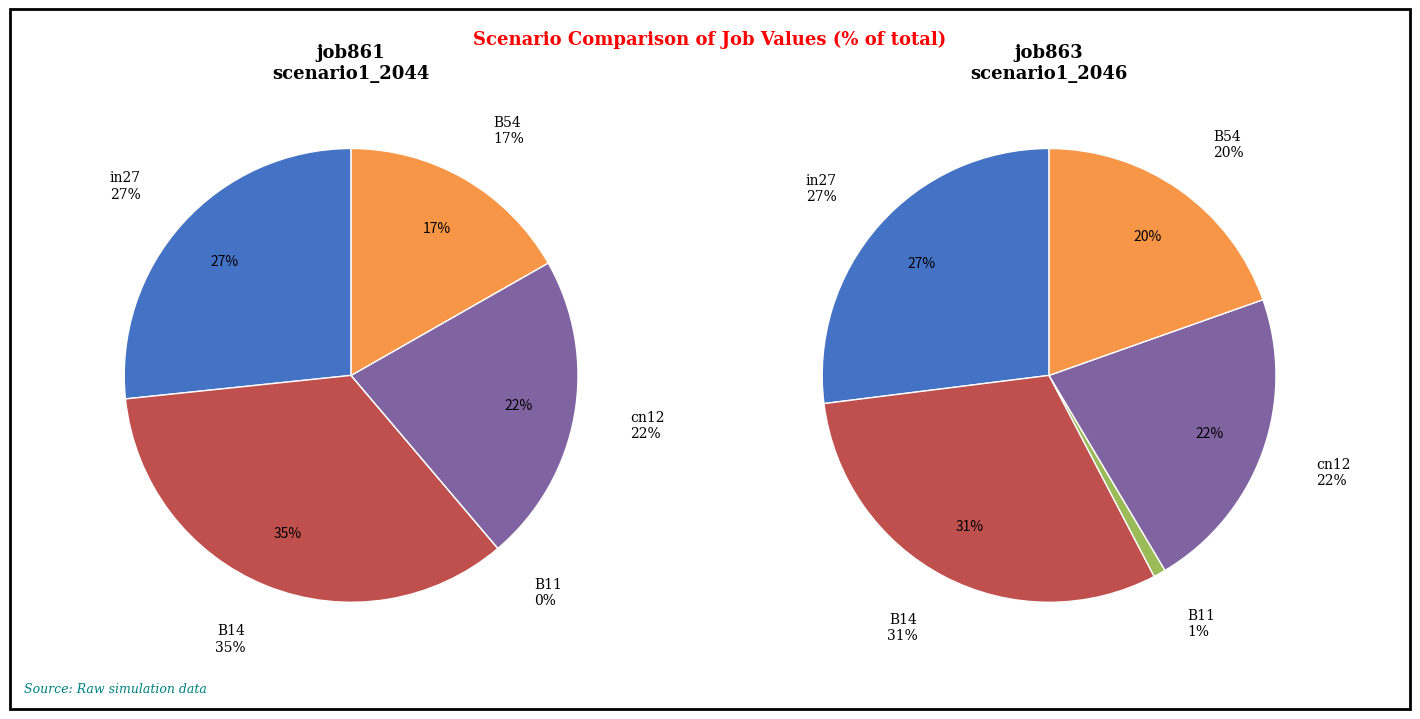

Count the number of slices in the pie.

5